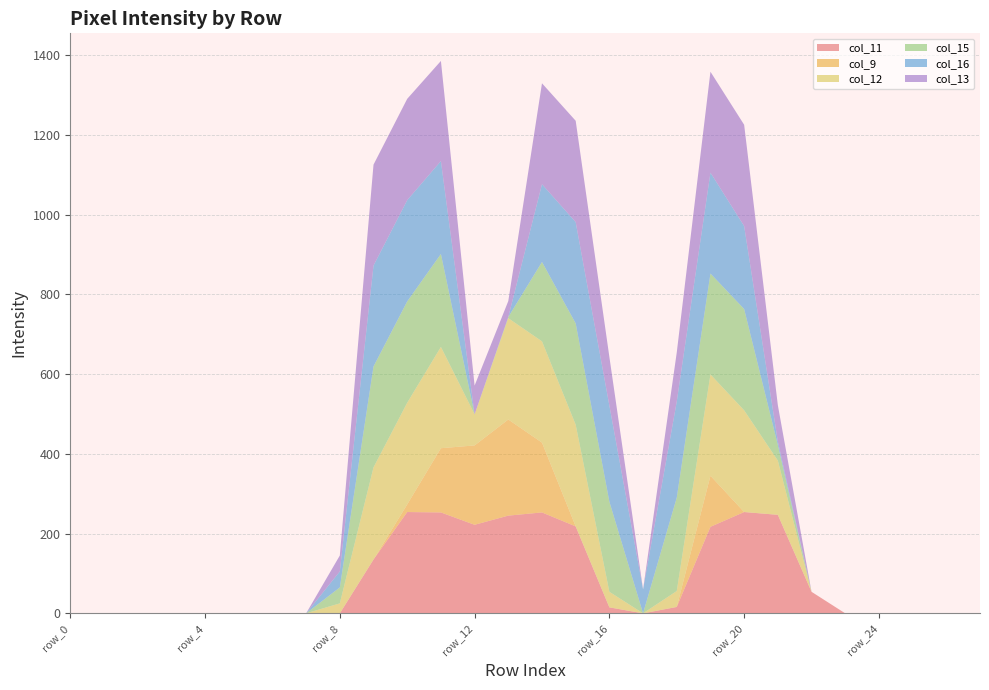

Reading left to right, what are all the values shown in this chart?

col_11: row_0=0	row_1=0	row_2=0	row_3=0	row_4=0	row_5=0	row_6=0	row_7=0	row_8=0	row_9=135	row_10=254	row_11=253	row_12=222	row_13=245	row_14=253	row_15=218	row_16=15	row_17=0	row_18=16	row_19=217	row_20=254	row_21=247	row_22=54	row_23=0	row_24=0	row_25=0	row_26=0	row_27=0
col_9: row_0=0	row_1=0	row_2=0	row_3=0	row_4=0	row_5=0	row_6=0	row_7=0	row_8=0	row_9=0	row_10=19	row_11=161	row_12=199	row_13=241	row_14=175	row_15=0	row_16=0	row_17=0	row_18=0	row_19=128	row_20=0	row_21=0	row_22=0	row_23=0	row_24=0	row_25=0	row_26=0	row_27=0
col_12: row_0=0	row_1=0	row_2=0	row_3=0	row_4=0	row_5=0	row_6=0	row_7=0	row_8=25	row_9=231	row_10=255	row_11=254	row_12=78	row_13=254	row_14=254	row_15=255	row_16=39	row_17=0	row_18=40	row_19=254	row_20=255	row_21=136	row_22=0	row_23=0	row_24=0	row_25=0	row_26=0	row_27=0
col_15: row_0=0	row_1=0	row_2=0	row_3=0	row_4=0	row_5=0	row_6=0	row_7=0	row_8=40	row_9=253	row_10=254	row_11=233	row_12=0	row_13=3	row_14=199	row_15=254	row_16=226	row_17=0	row_18=234	row_19=253	row_20=254	row_21=39	row_22=0	row_23=0	row_24=0	row_25=0	row_26=0	row_27=0
col_16: row_0=0	row_1=0	row_2=0	row_3=0	row_4=0	row_5=0	row_6=0	row_7=0	row_8=40	row_9=253	row_10=254	row_11=233	row_12=0	row_13=0	row_14=195	row_15=254	row_16=241	row_17=60	row_18=241	row_19=253	row_20=208	row_21=9	row_22=0	row_23=0	row_24=0	row_25=0	row_26=0	row_27=0
col_13: row_0=0	row_1=0	row_2=0	row_3=0	row_4=0	row_5=0	row_6=0	row_7=0	row_8=40	row_9=253	row_10=254	row_11=251	row_12=72	row_13=40	row_14=253	row_15=254	row_16=122	row_17=0	row_18=123	row_19=253	row_20=254	row_21=91	row_22=0	row_23=0	row_24=0	row_25=0	row_26=0	row_27=0